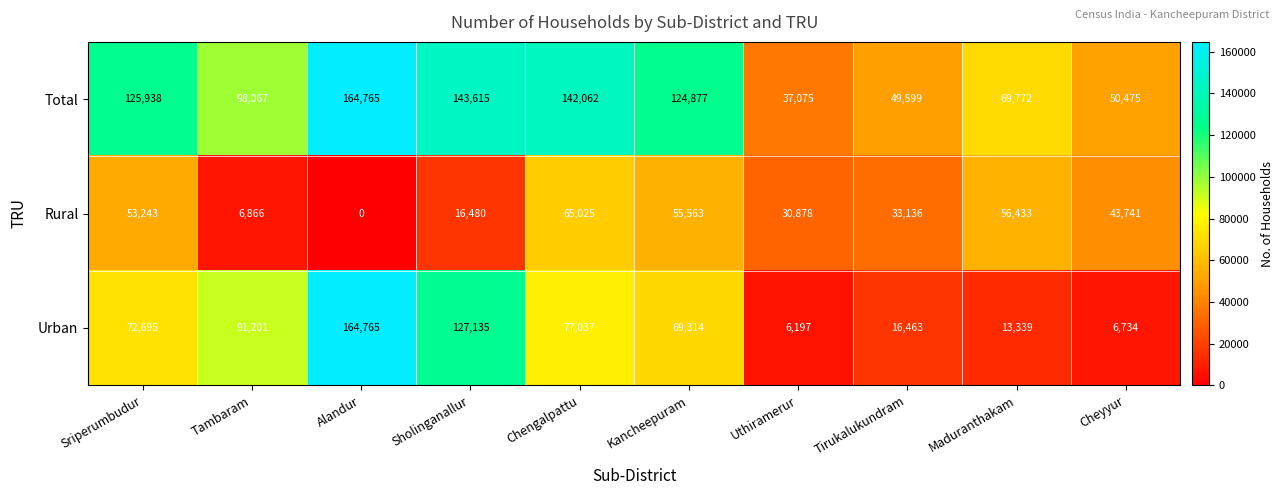

Rank the series by their average value, from lowest to highest.

Rural, Urban, Total